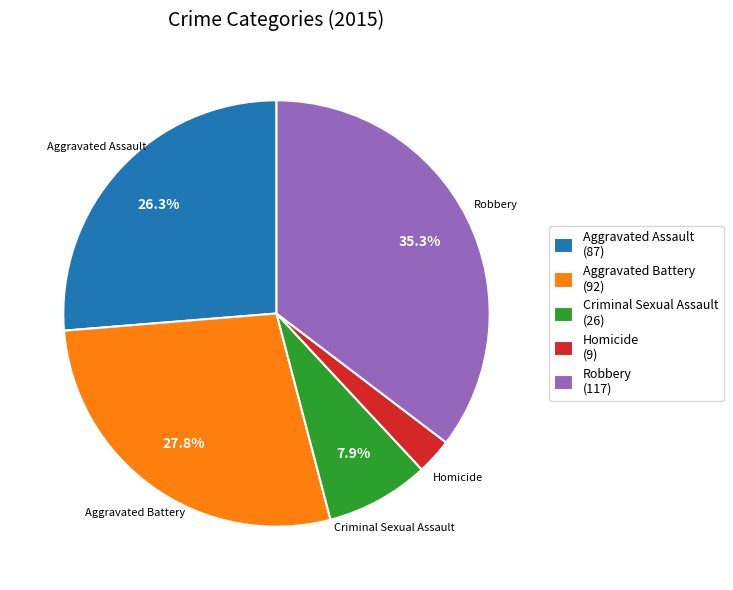

Between Aggravated Battery and Robbery, which is larger?

Robbery